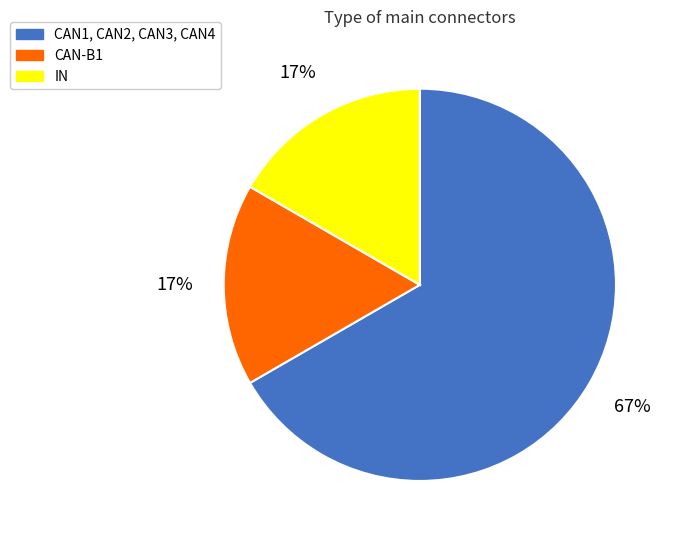

The CAN-B1 slice represents 17% of the pie. True or false?

True